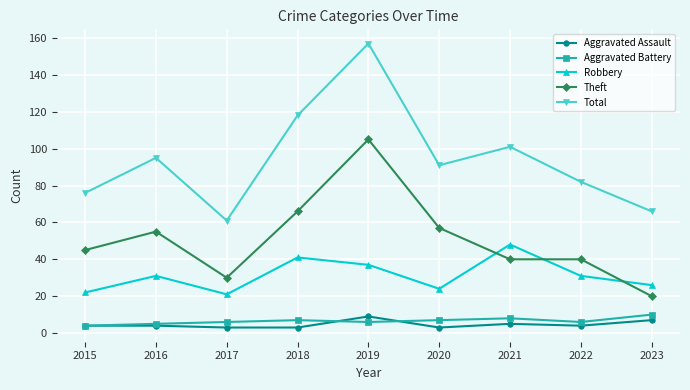

Which series has the largest total across all categories?

Total